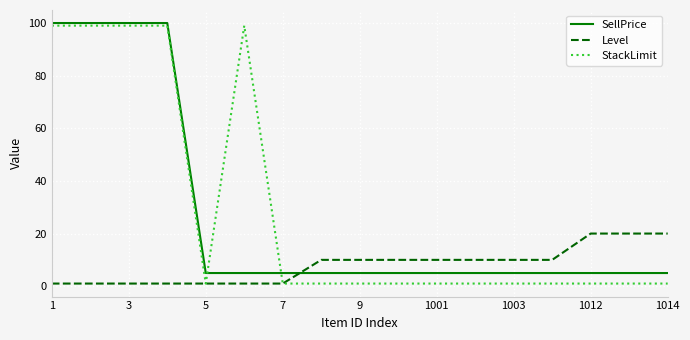

How many intersections are there between Level and SellPrice?

1